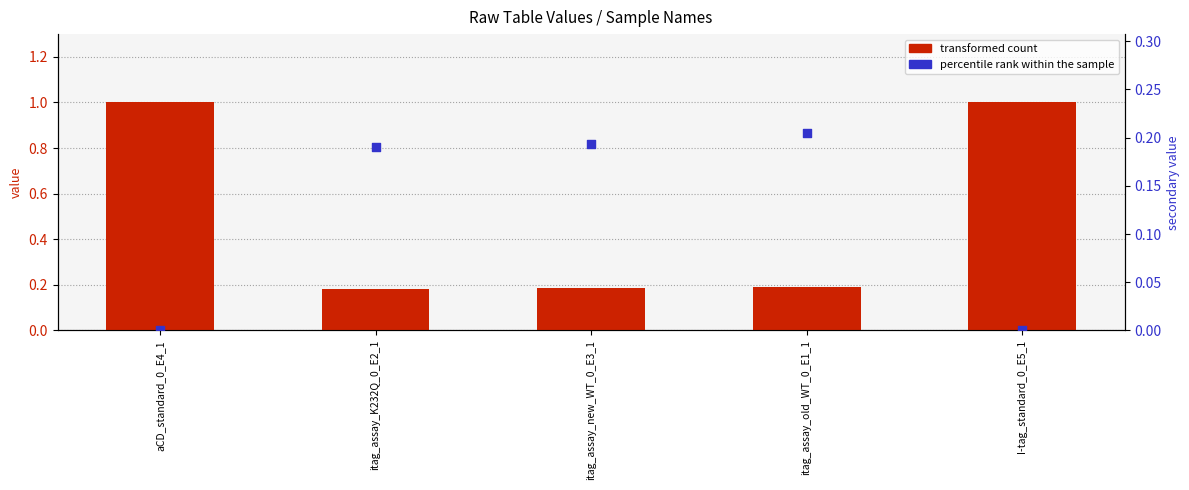

What is the total value across all series at itag_assay_K232Q_0_E2_1?

0.4